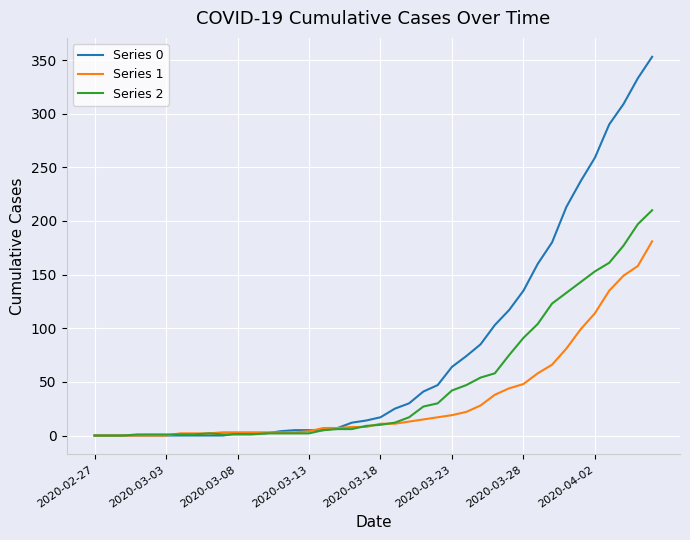

List the series in order of their overall mean, highest first.

Series 0, Series 2, Series 1